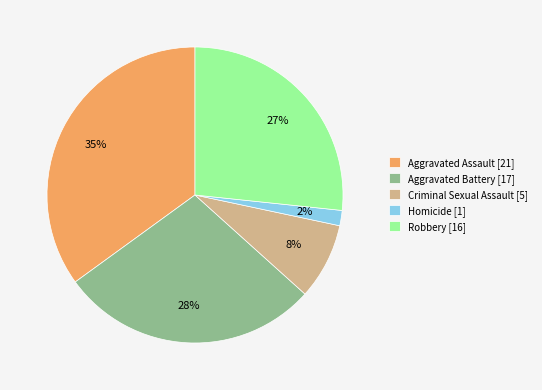

Between Aggravated Battery and Aggravated Assault, which is larger?

Aggravated Assault